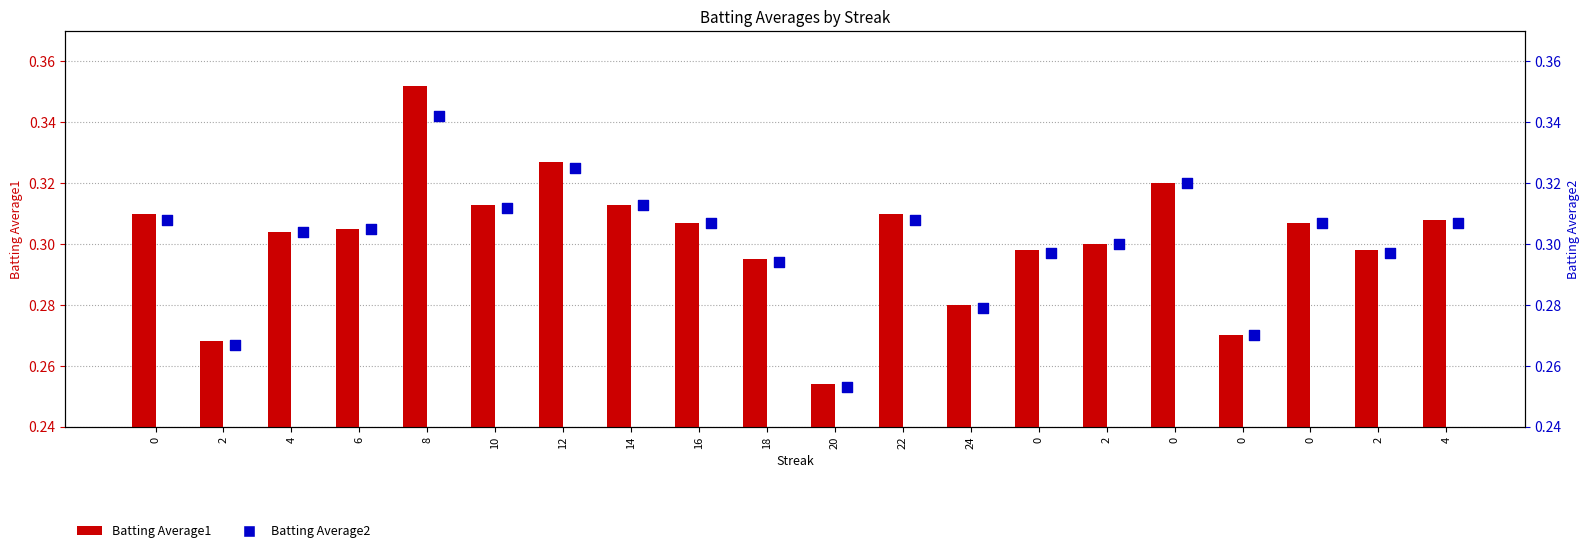

Which series has the largest total across all categories?

Batting Average1